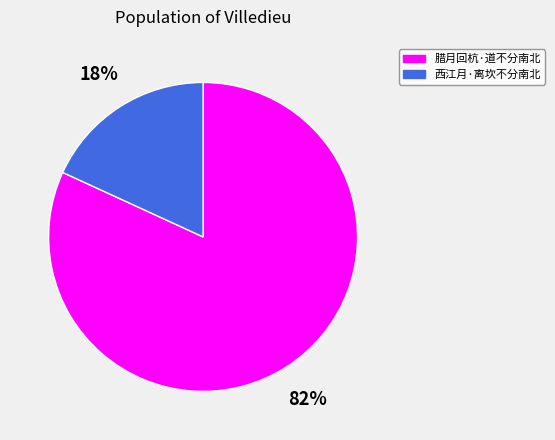

To the nearest percent, what is the combined percentage of 西江月·离坎不分南北 and 腊月回杭·道不分南北?

100%